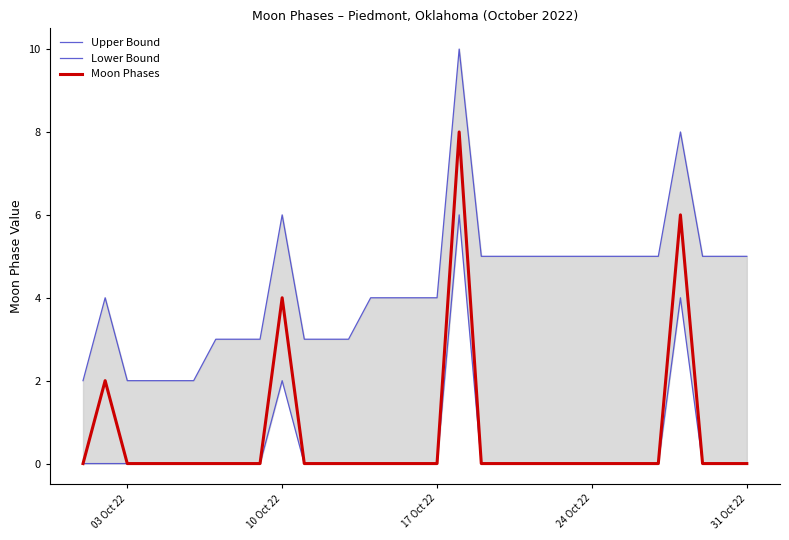

Reading right to left, list all the values displayed in this chart.

Upper Bound: 5	5	5	8	5	5	5	5	5	5	5	5	5	10	4	4	4	4	3	3	3	6	3	3	3	2	2	2	2	4	2
Lower Bound: 0	0	0	4	0	0	0	0	0	0	0	0	0	6	0	0	0	0	0	0	0	2	0	0	0	0	0	0	0	0	0
Moon Phases: 0	0	0	6	0	0	0	0	0	0	0	0	0	8	0	0	0	0	0	0	0	4	0	0	0	0	0	0	0	2	0